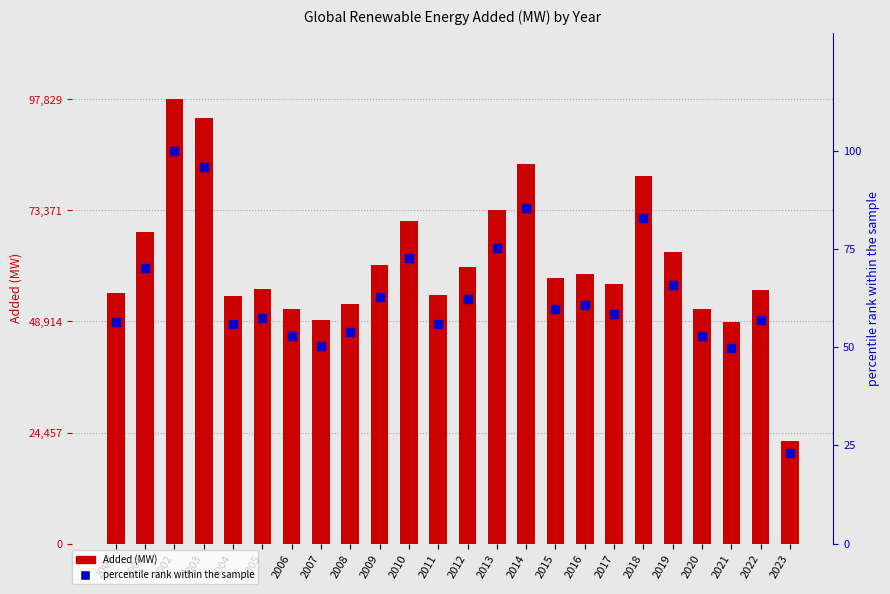

Is the value of Added (MW) at 2003 greater than the value of percentile rank at 2018?

Yes